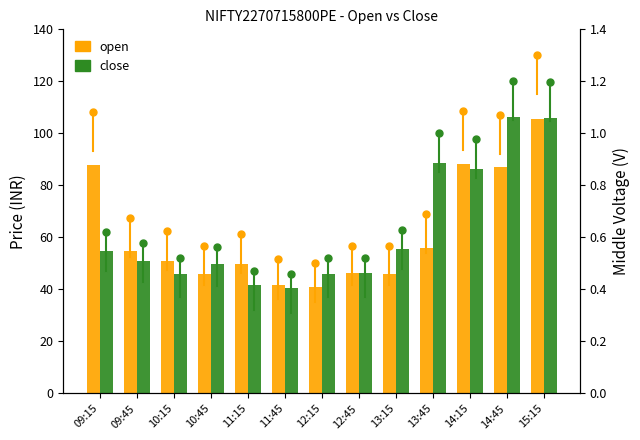

Rank the series at 11:45 from lowest to highest value.

close, open